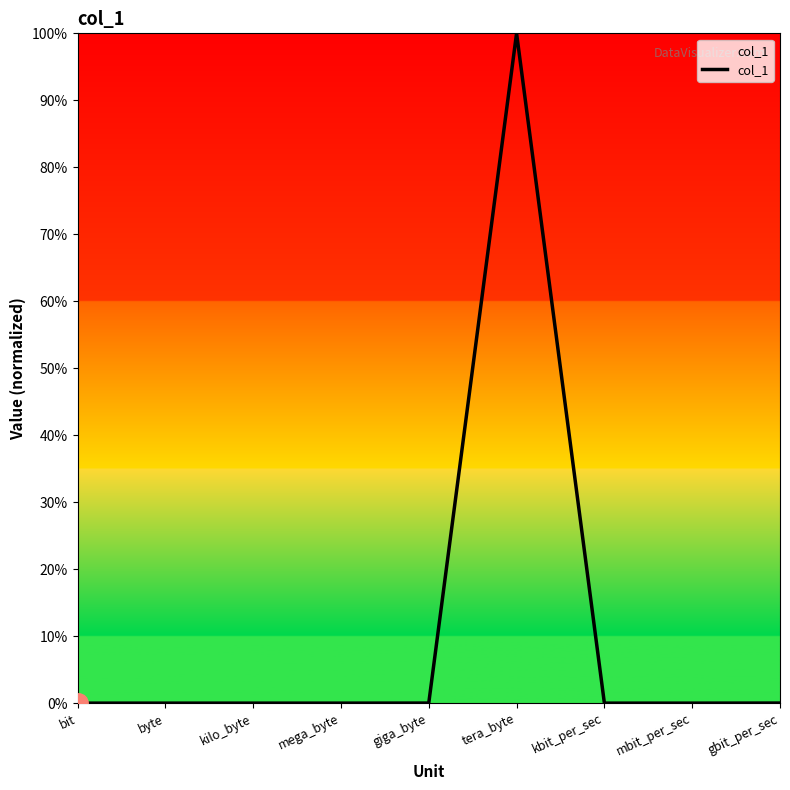

What is the difference between the maximum and minimum values?

100.0